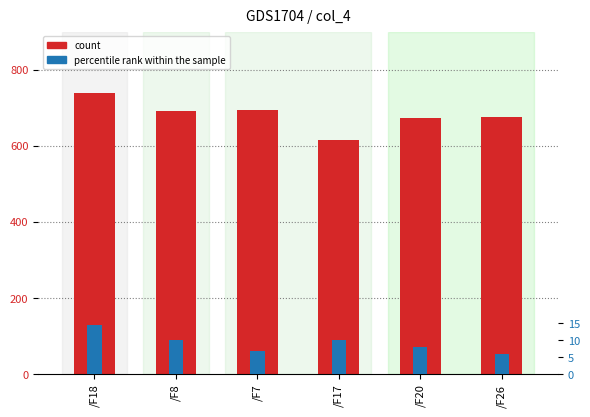

The count series shows 695.2 at /F7. True or false?

True